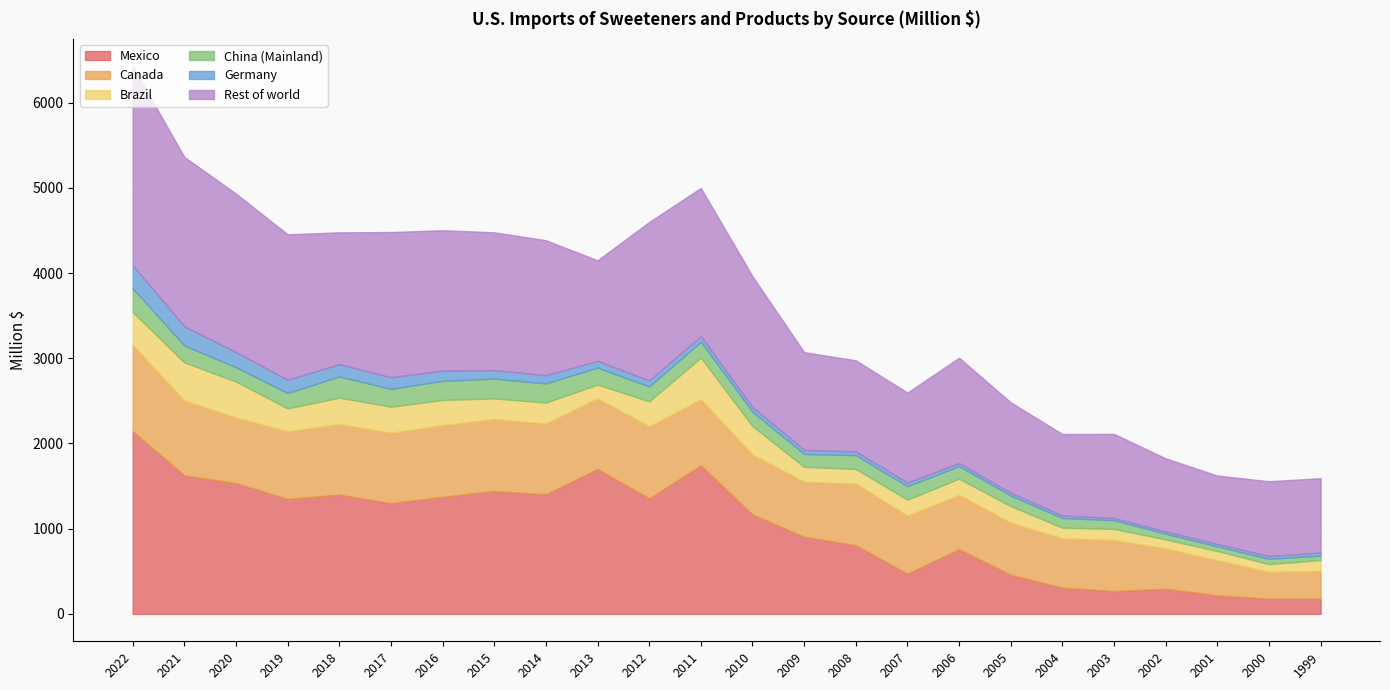

Read the Mexico value at 2003.

268.0